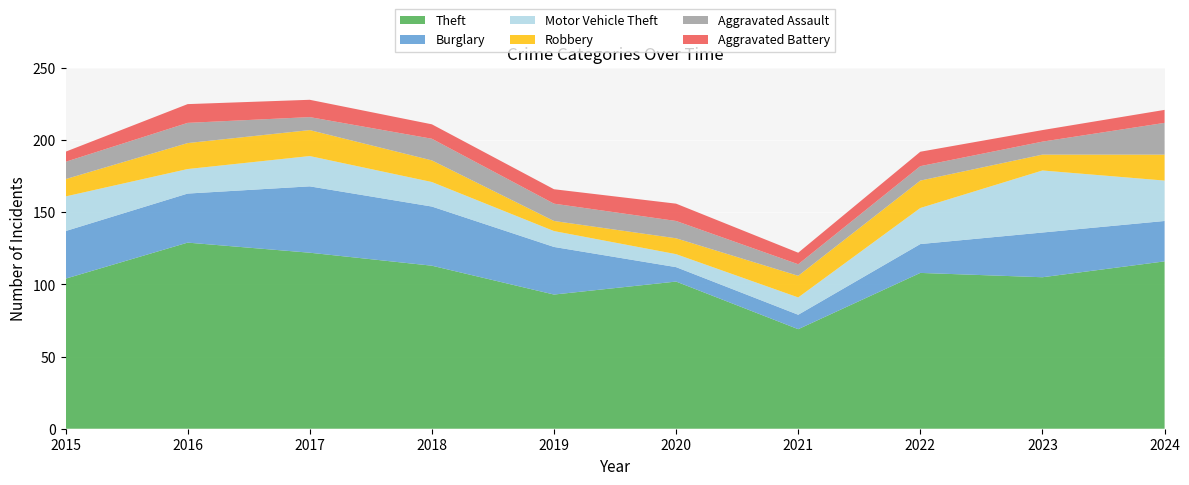

Reading left to right, extract all data points from this chart.

Theft: 104	129	122	113	93	102	69	108	105	116
Burglary: 33	34	46	41	33	10	10	20	31	28
Motor Vehicle Theft: 24	17	21	17	11	9	12	25	43	28
Robbery: 12	18	18	15	7	11	15	19	11	18
Aggravated Assault: 12	14	9	15	12	12	8	10	9	22
Aggravated Battery: 7	13	12	10	10	12	8	10	8	9